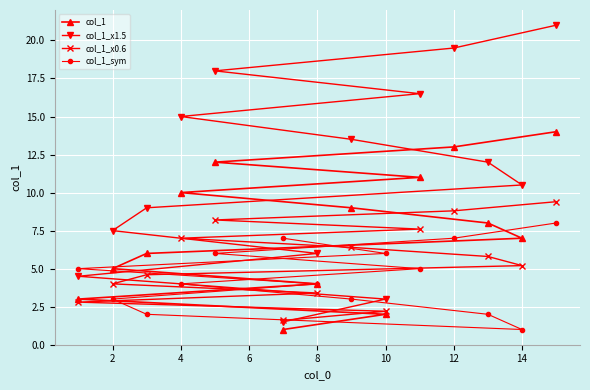

How many lines are shown in the chart?

4